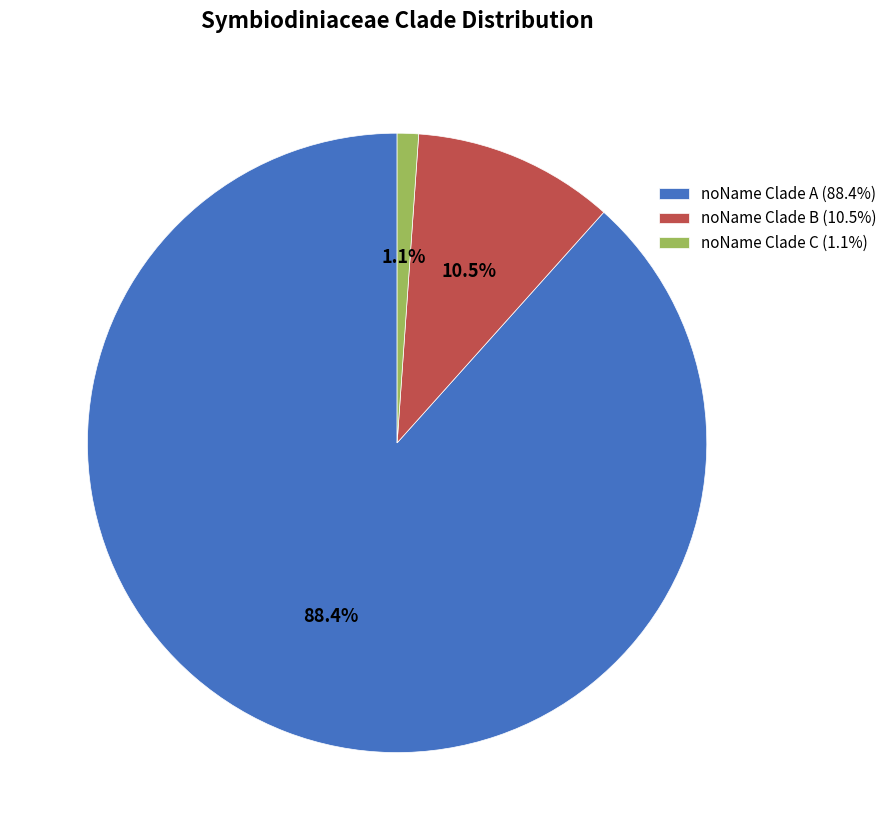

What percentage do noName Clade C (1.1%) and noName Clade A (88.4%) together represent?

89.5%